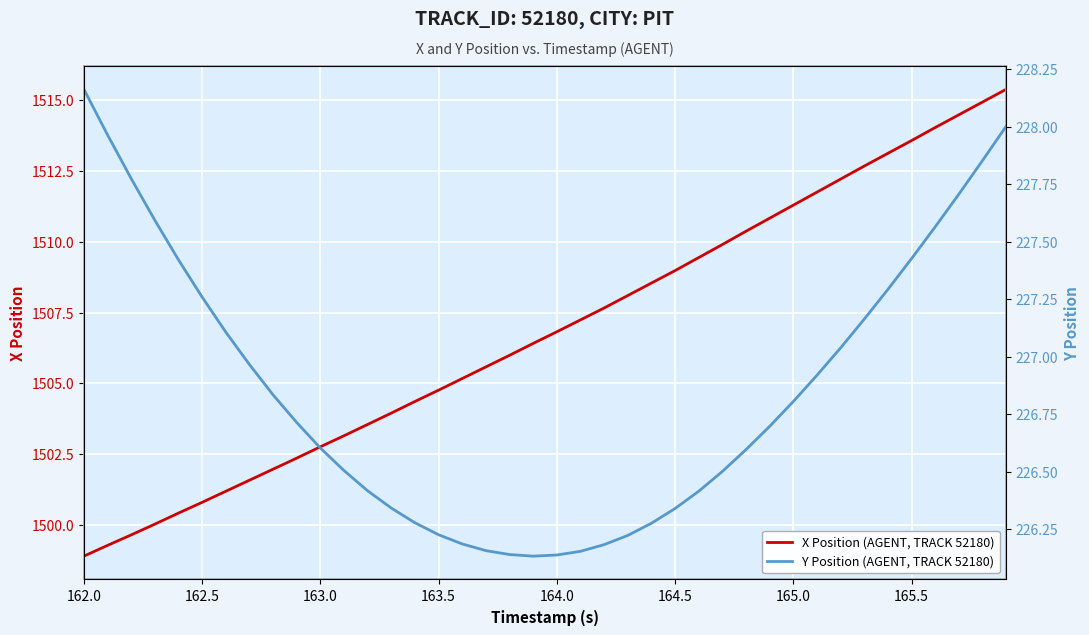

What is the smallest value displayed?

226.1